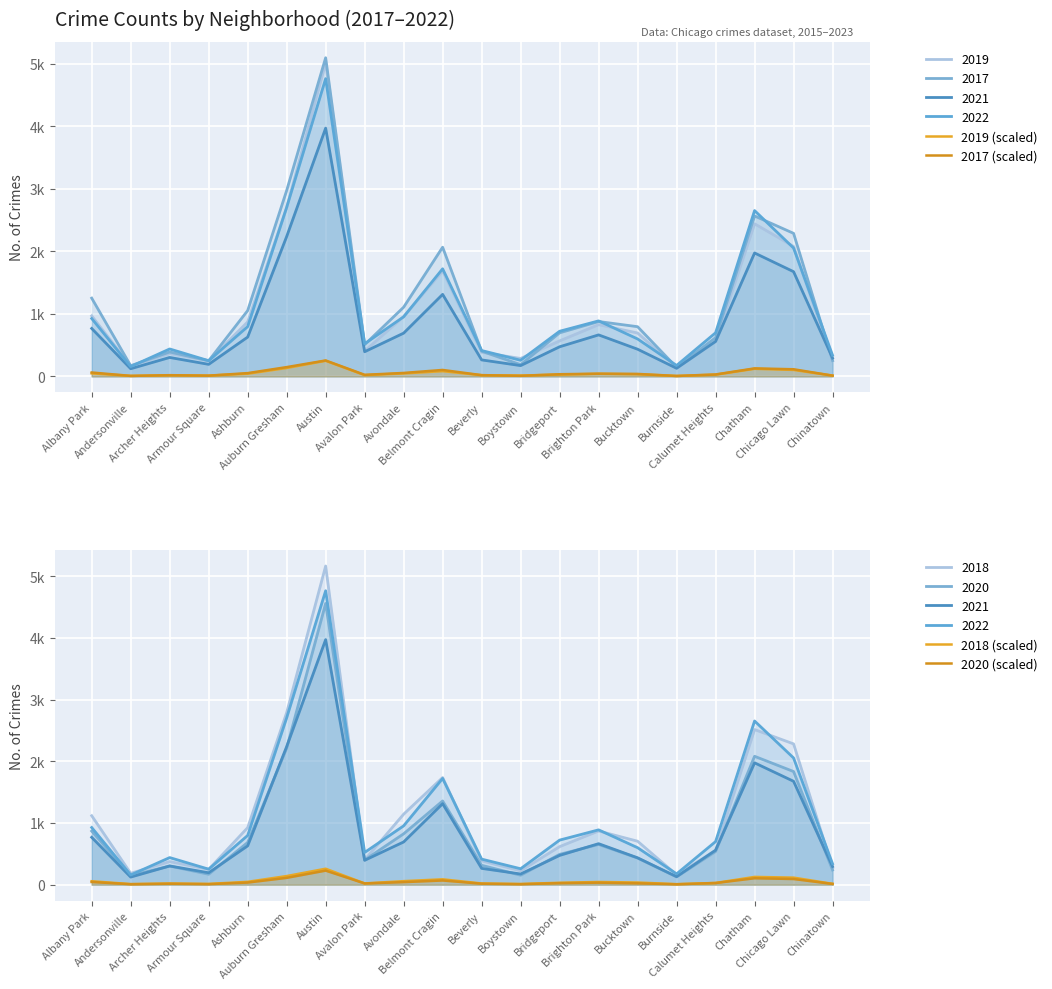

How many distinct data groups are displayed?

4